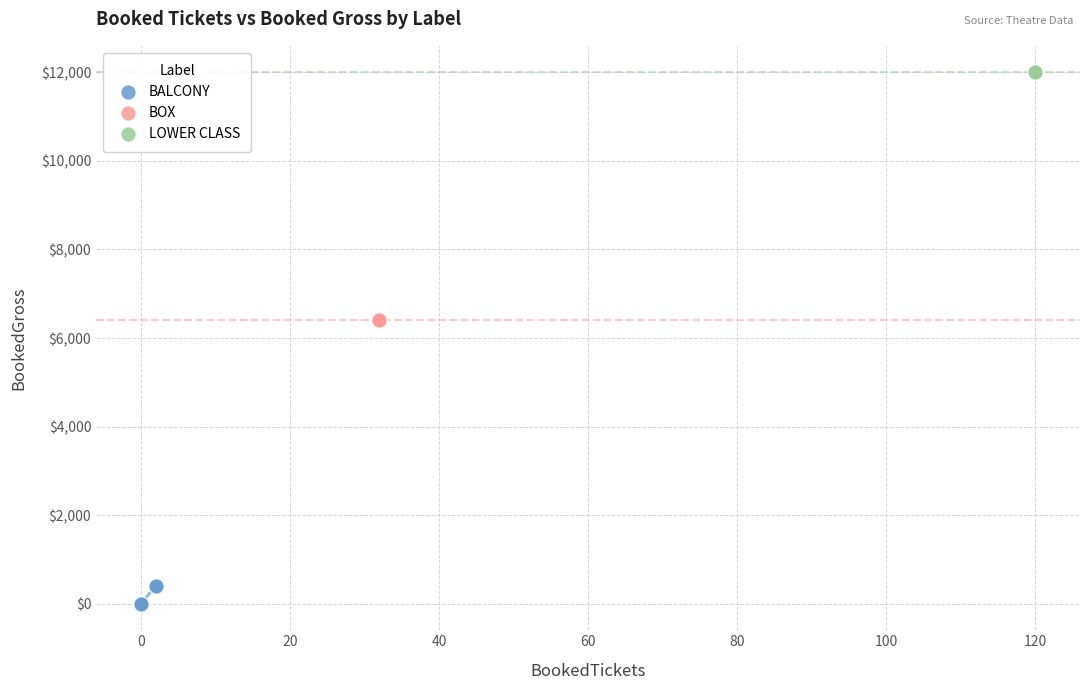

Which series contains the lowest Y value?

BALCONY